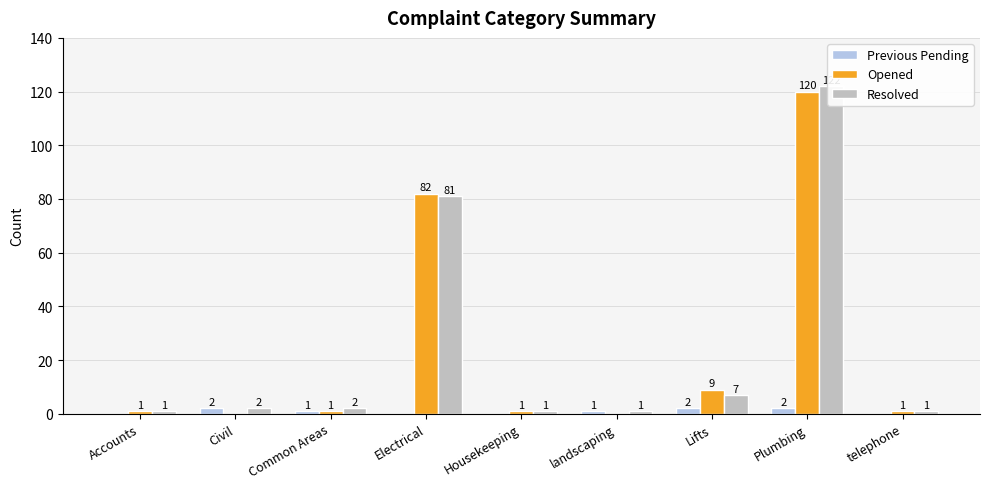

At which category does the chart reach its peak across all series?

Plumbing